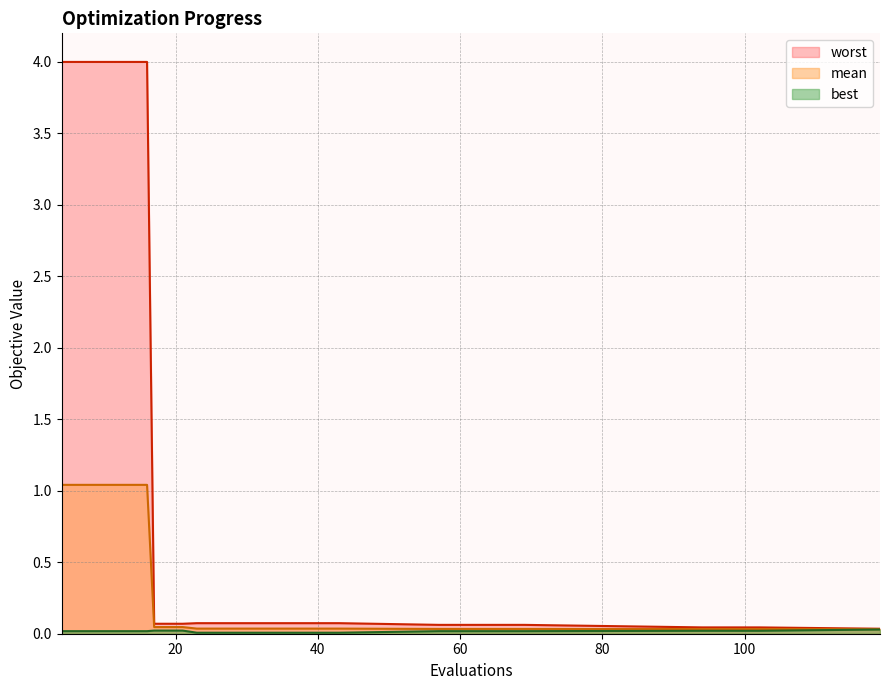

At which label is worst closest to 2?

23